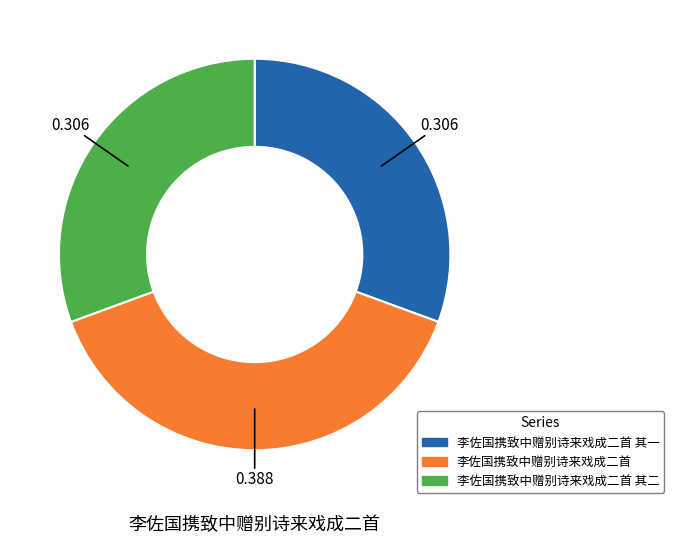

Does any single category account for the majority?

No